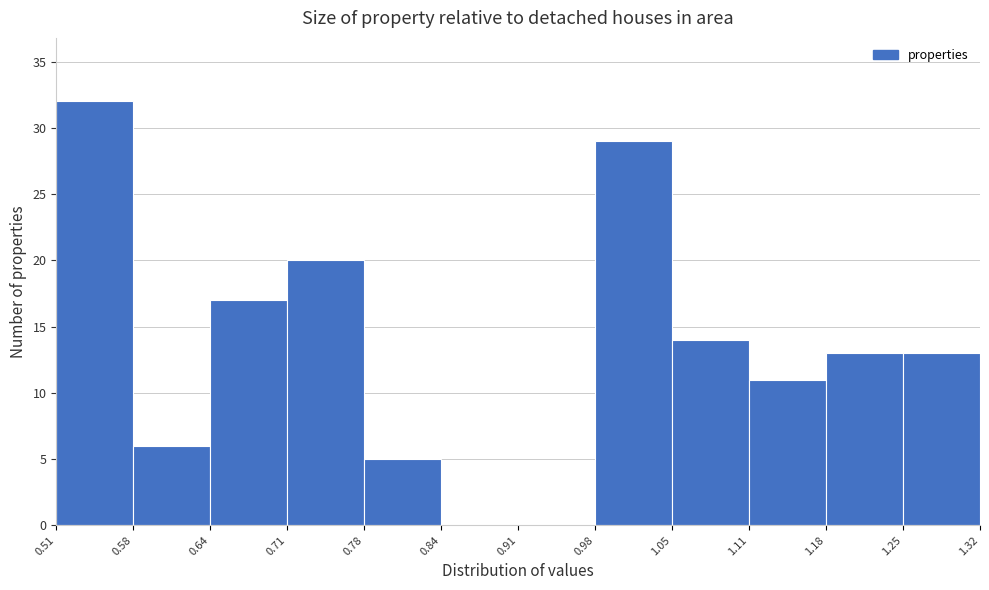

Reading left to right, list every bar in this chart as the range it spans on the x-axis followed by its height. The values are not printed on the chart, so give them approximately, as read against the axis.

0.51 to 0.58: 32
0.58 to 0.64: 6
0.64 to 0.71: 17
0.71 to 0.78: 20
0.78 to 0.84: 5
0.84 to 0.91: 0
0.91 to 0.98: 0
0.98 to 1.05: 29
1.05 to 1.11: 14
1.11 to 1.18: 11
1.18 to 1.25: 13
1.25 to 1.32: 13